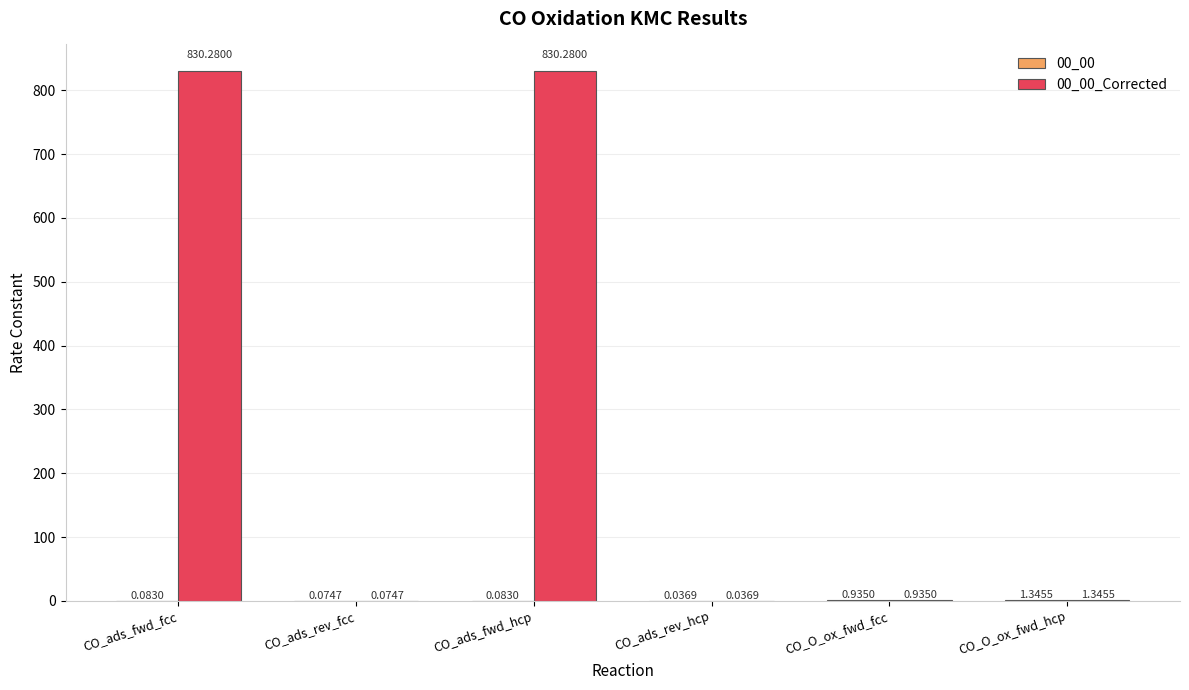

What is the total value across all series at CO_O_ox_fwd_hcp?

2.7